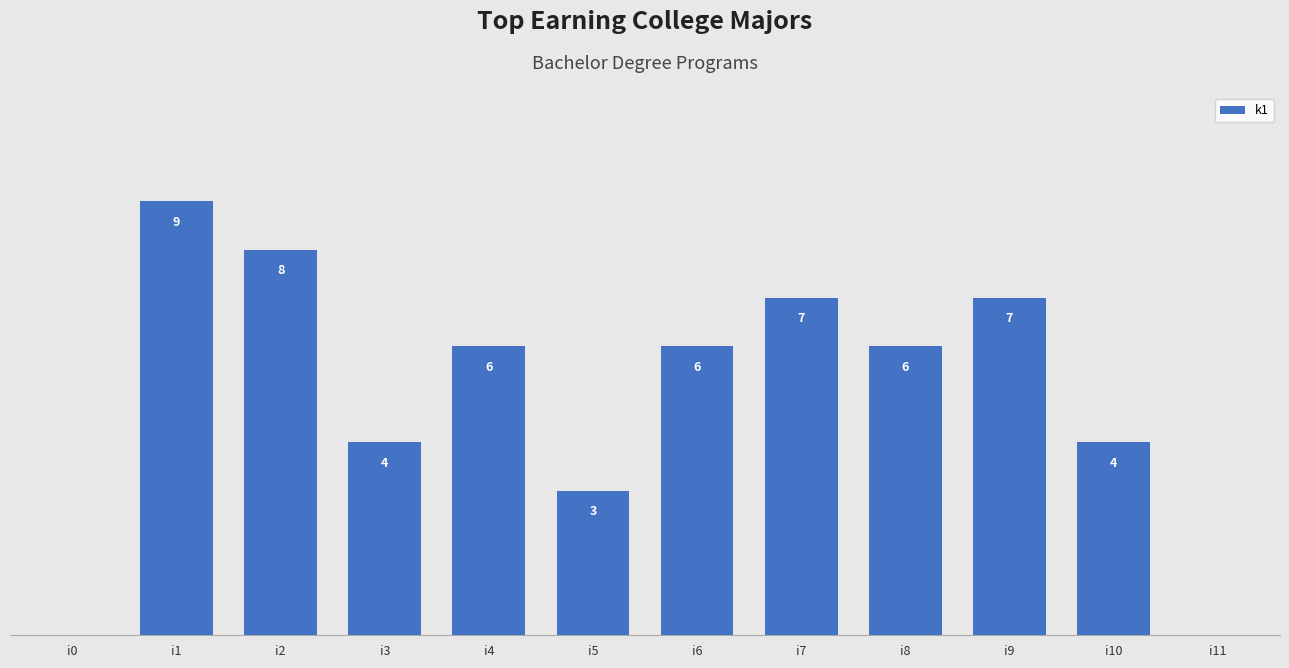

Which label corresponds to the largest value in the chart?

i1